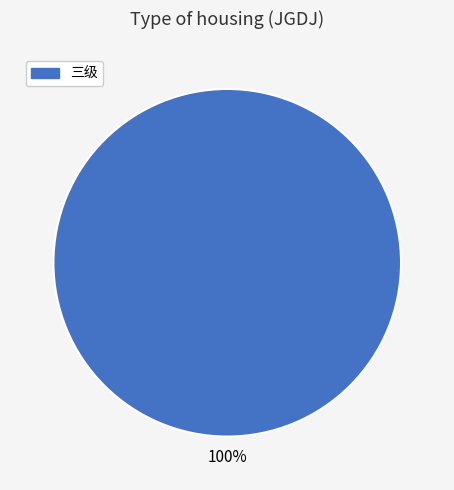

Does any single category account for the majority?

Yes